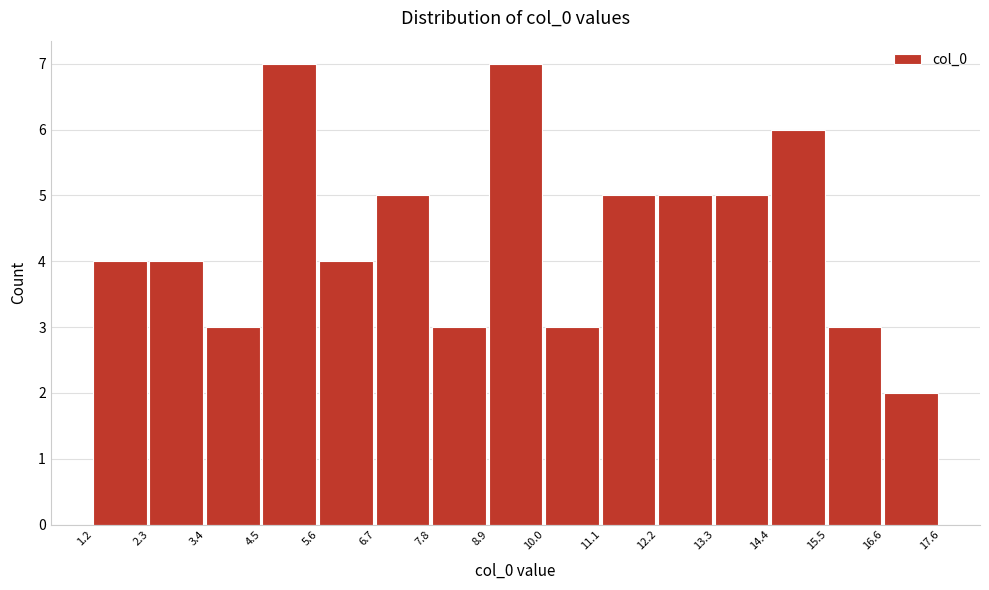

How tall is the bar that spans 13.3 to 14.4 on the x-axis? The values are not printed on the chart, so give them approximately, as read against the axis.

5